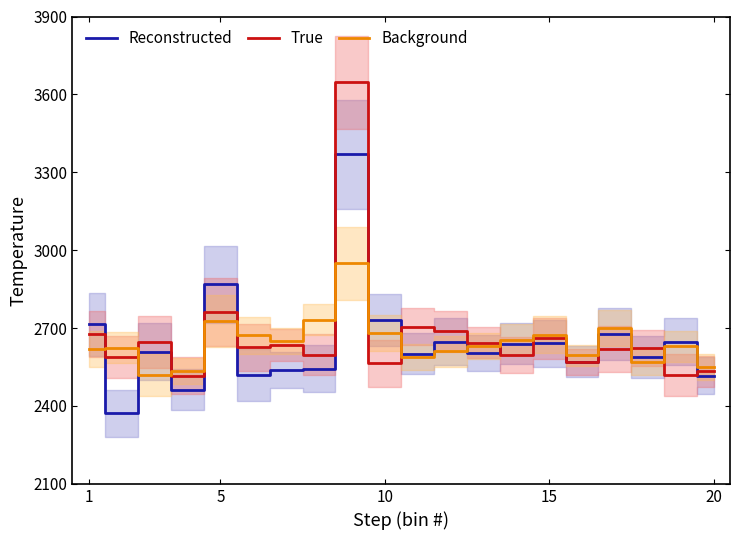

True or false: True and Background intersect in this chart.

True